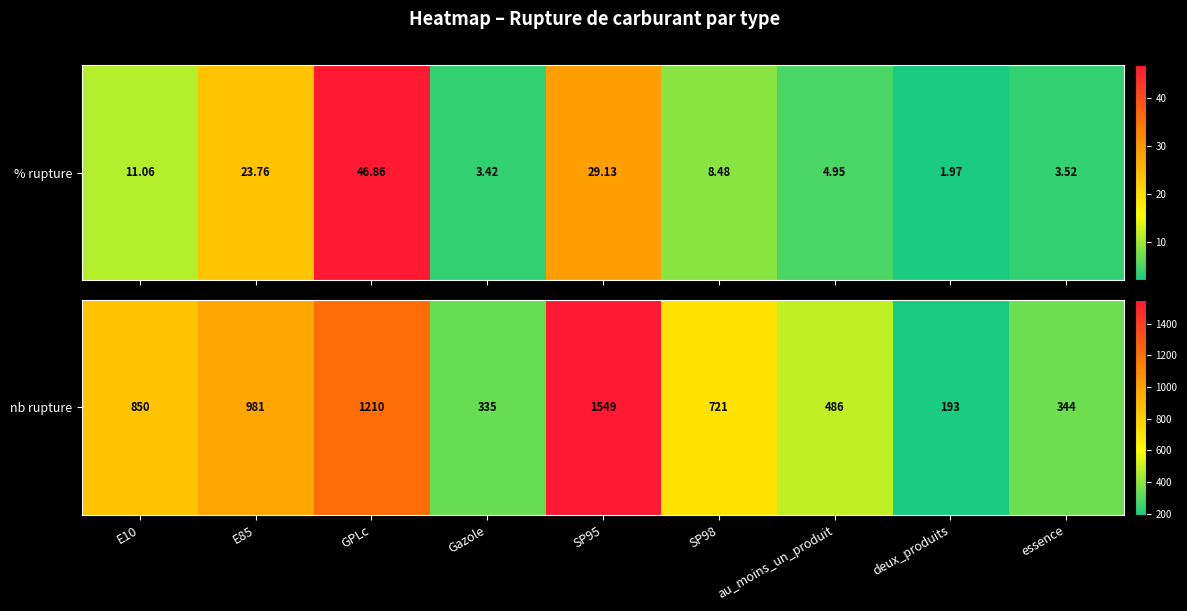

What is the greatest value displayed?

1549